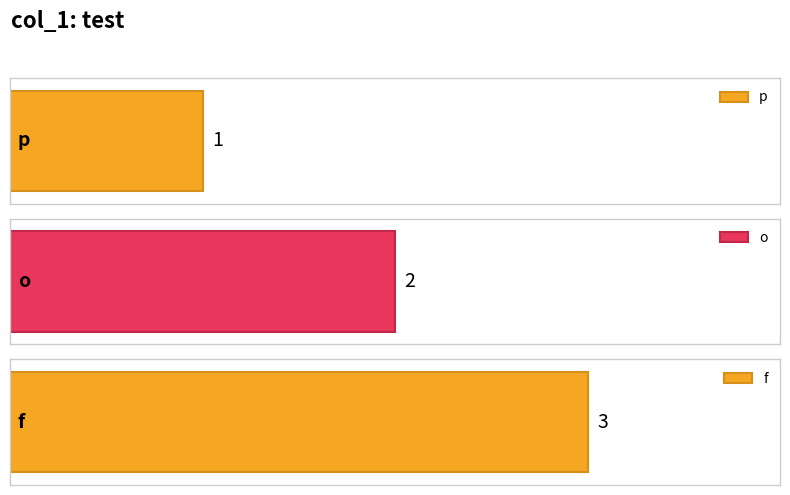

Where does the data first go above 2?

f